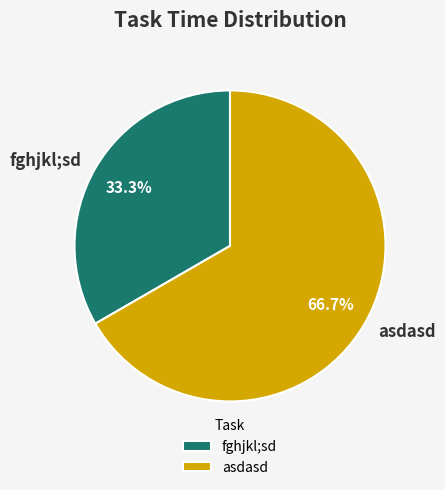

Count the number of slices in the pie.

2